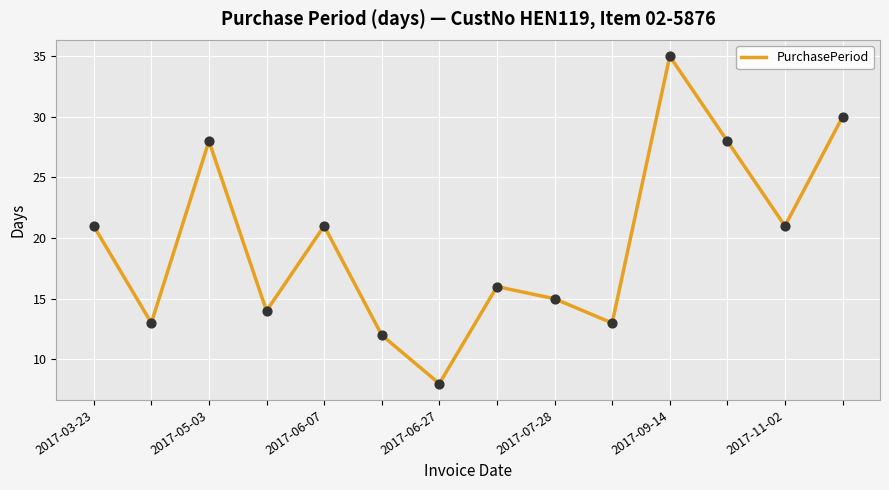

What is the difference between the maximum and minimum values?

27